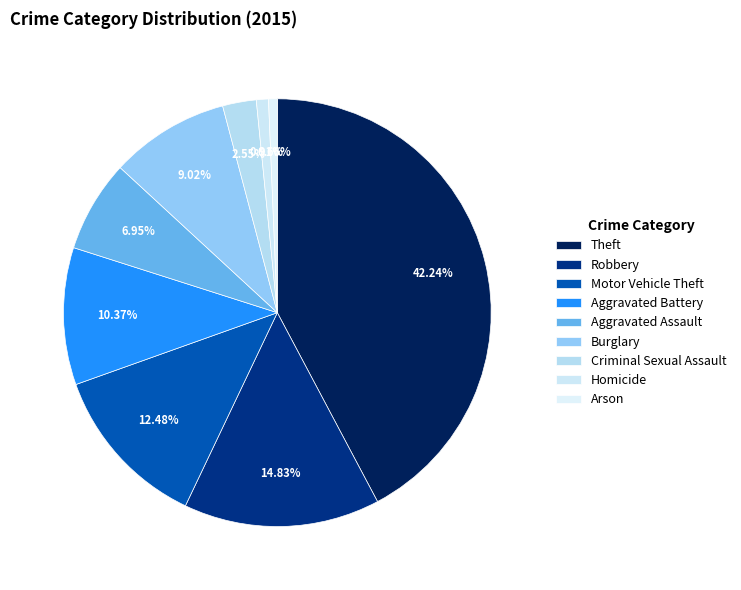

What portion of the pie excludes Theft?

57.8%